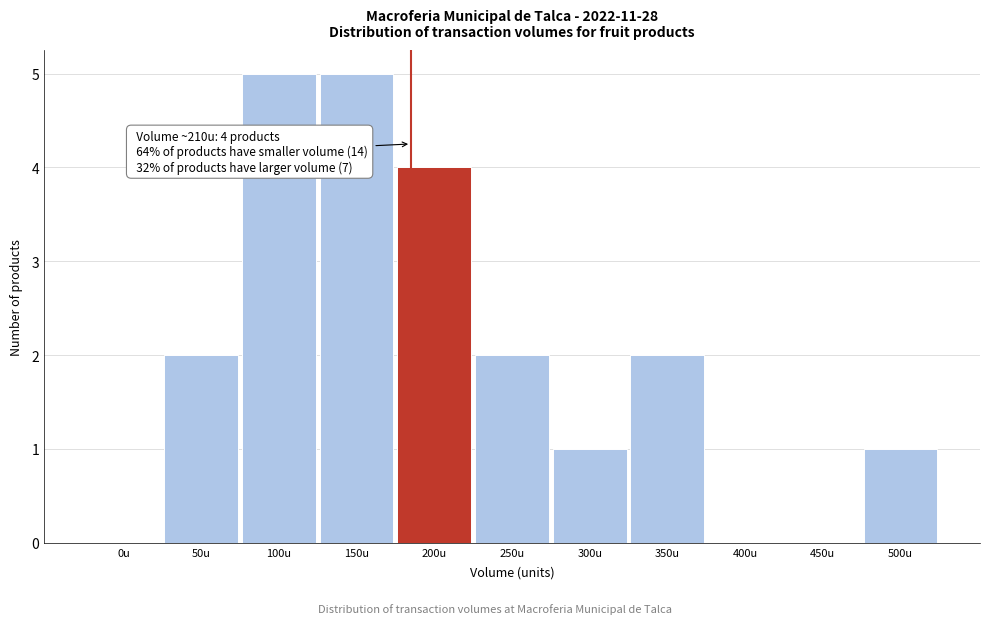

Reading left to right, transcribe all the data shown in this chart.

0u=0	50u=2	100u=5	150u=5	200u=4	250u=2	300u=1	350u=2	400u=0	450u=0	500u=1